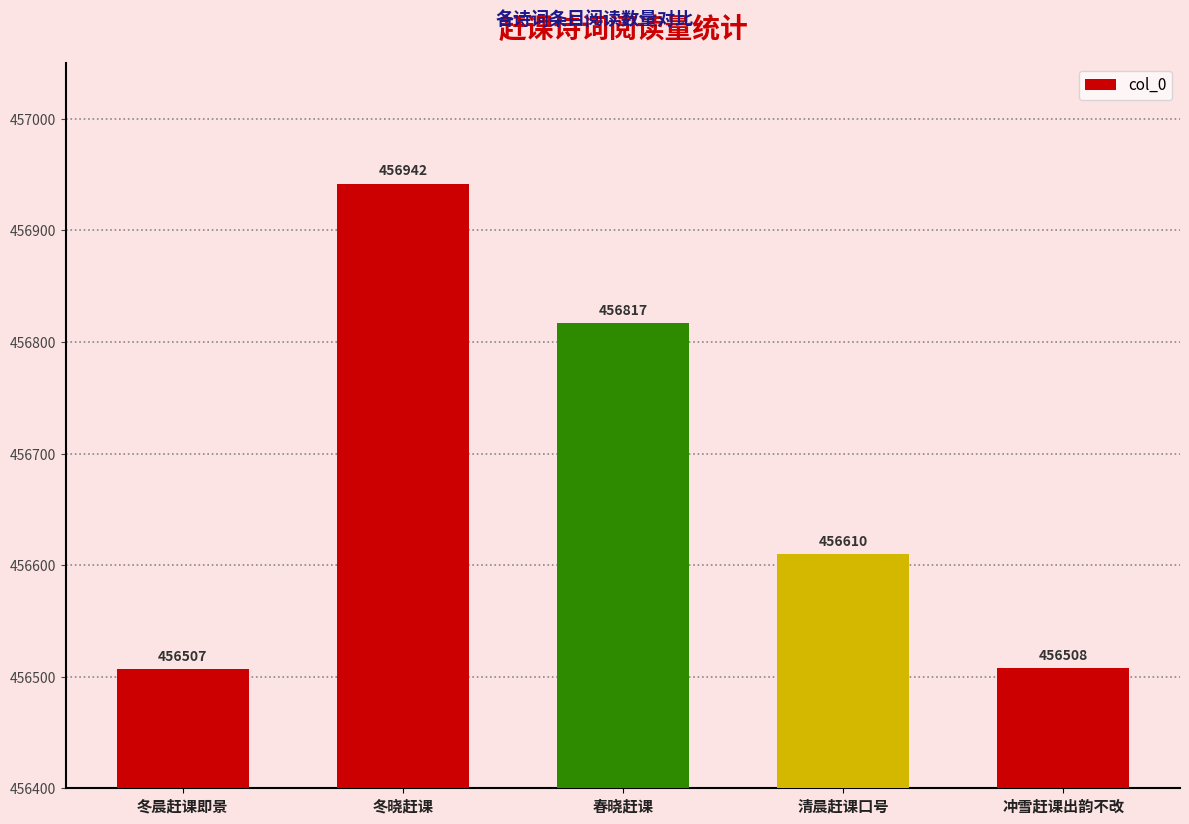

Is it true that the value at 冬晓赶课 is 805030?

False